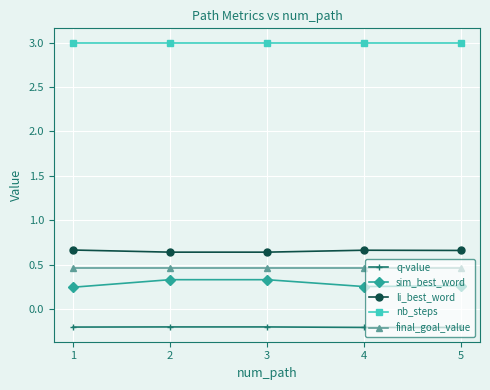

What is the value of the nb_steps point at the 1st from the left?

3.0